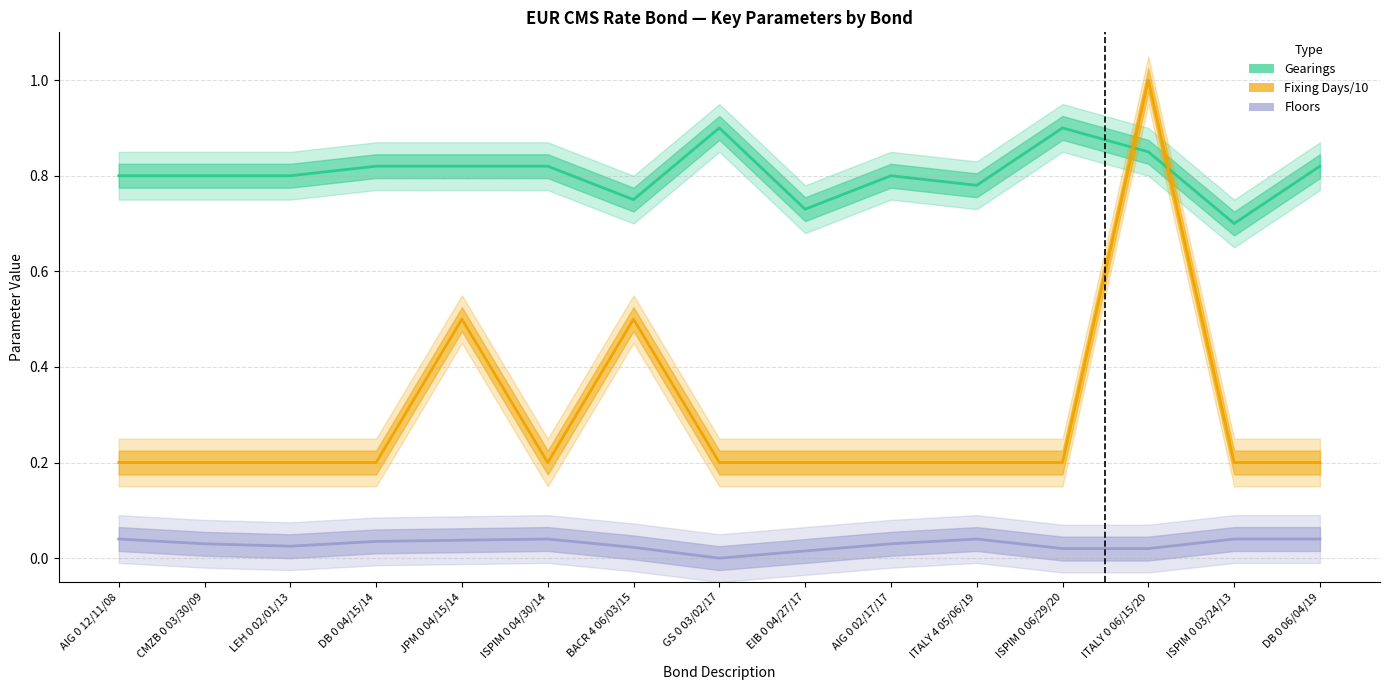

What position from the right is JPM 0 04/15/14?

11